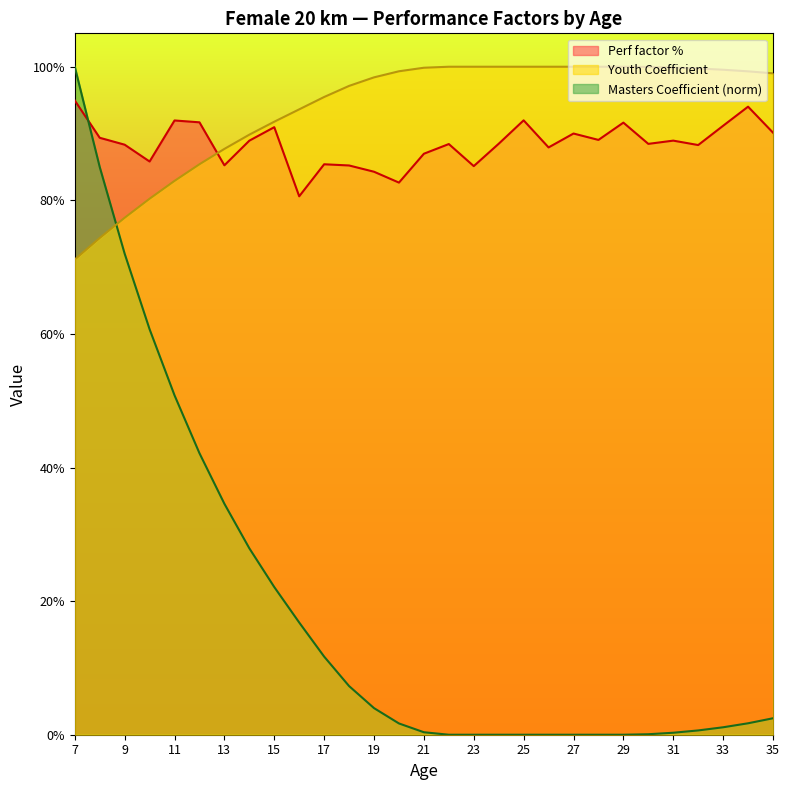

Is the value of Youth Coefficient at 8 greater than the value of Perf factor % at 16?

No